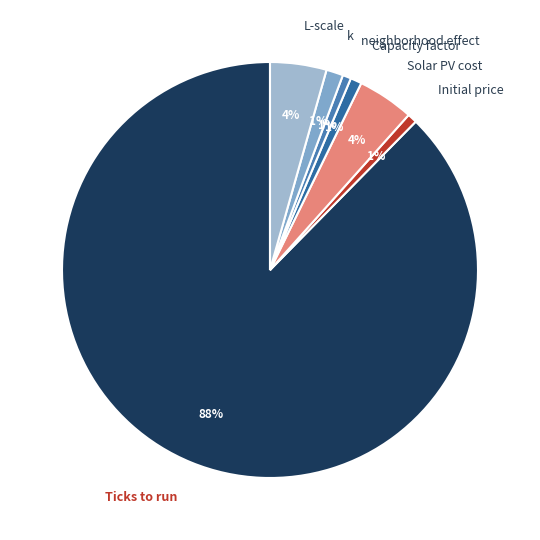

Is it true that Initial price is 1% of the pie?

True